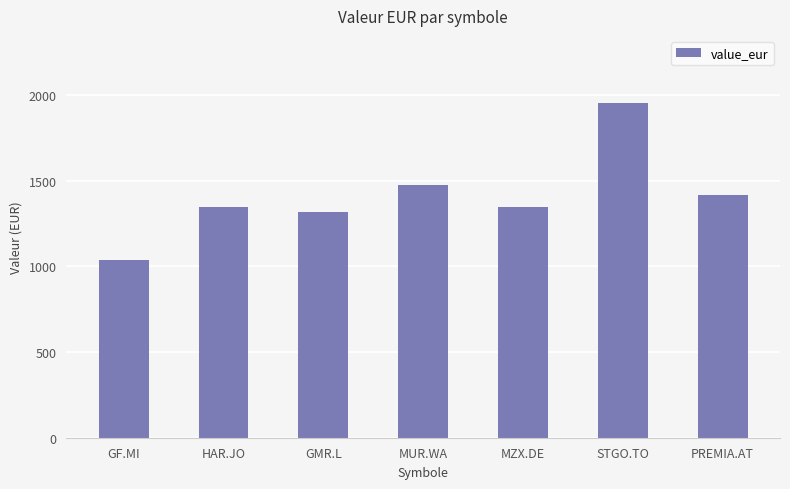

What position from the left is GF.MI?

1